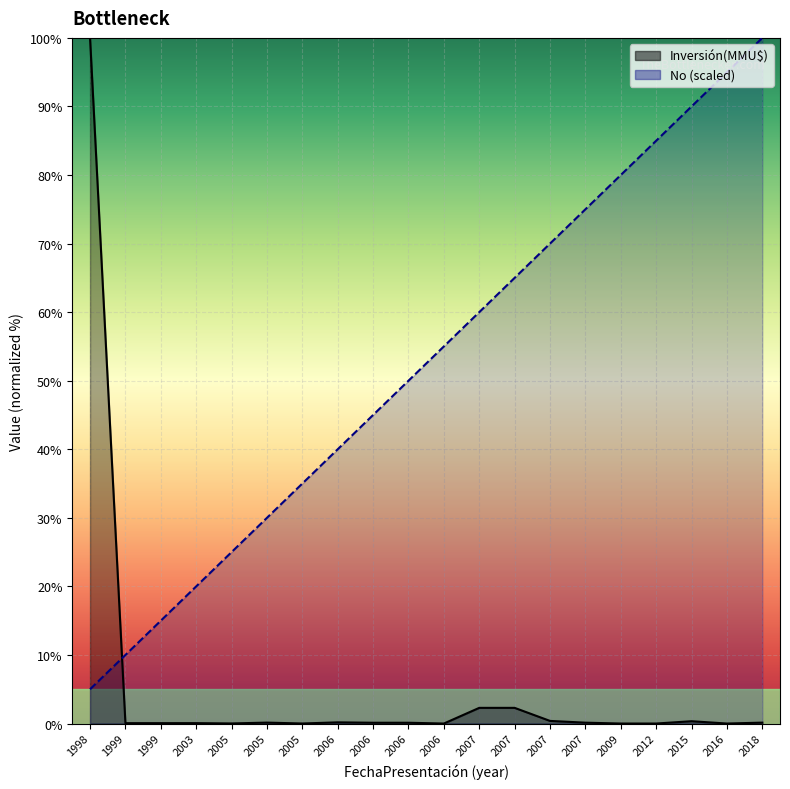

Which category has the highest value in the Inversión(MMU$) series?

1998